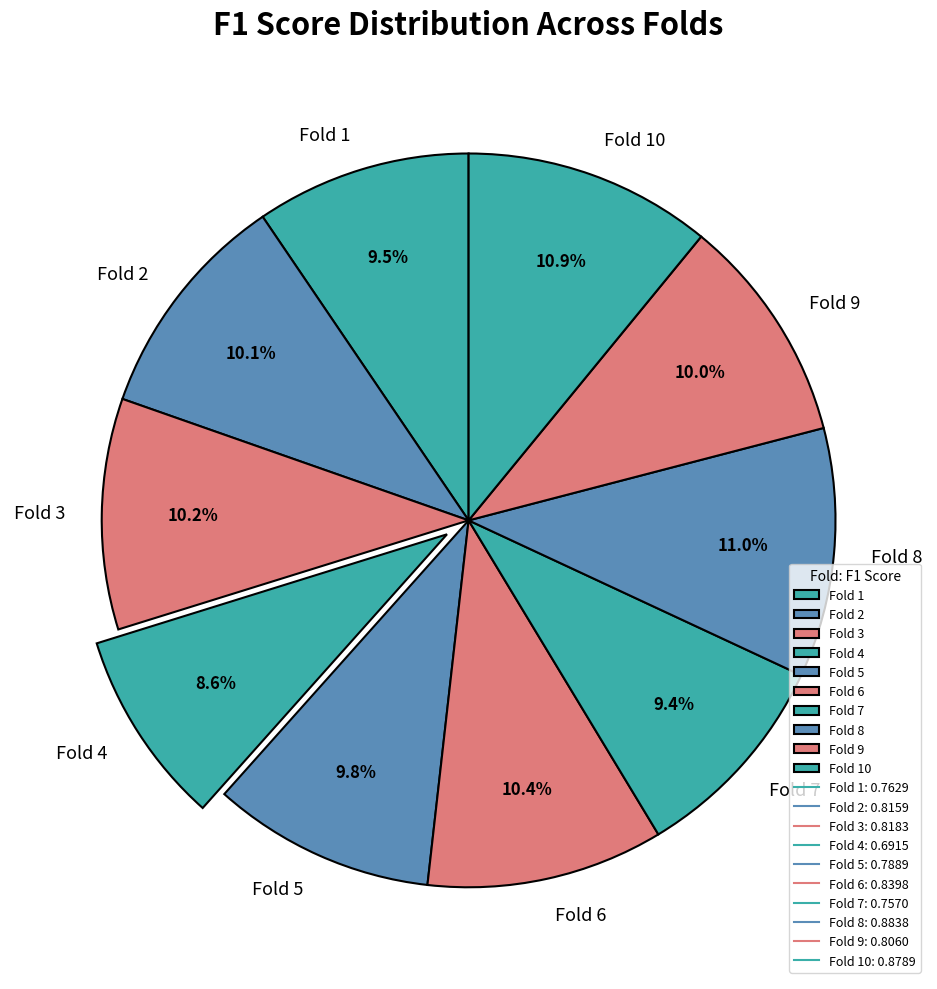

Is Fold 5 the majority of the pie?

No